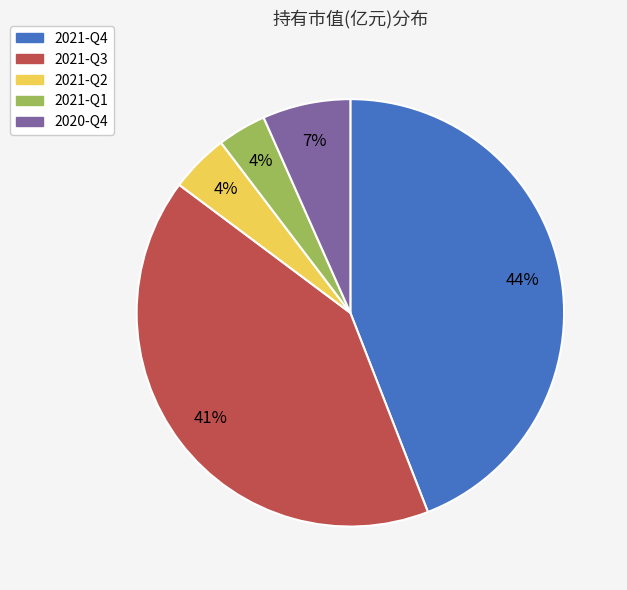

What percentage is the 2020-Q4 slice, to the nearest percent?

7%